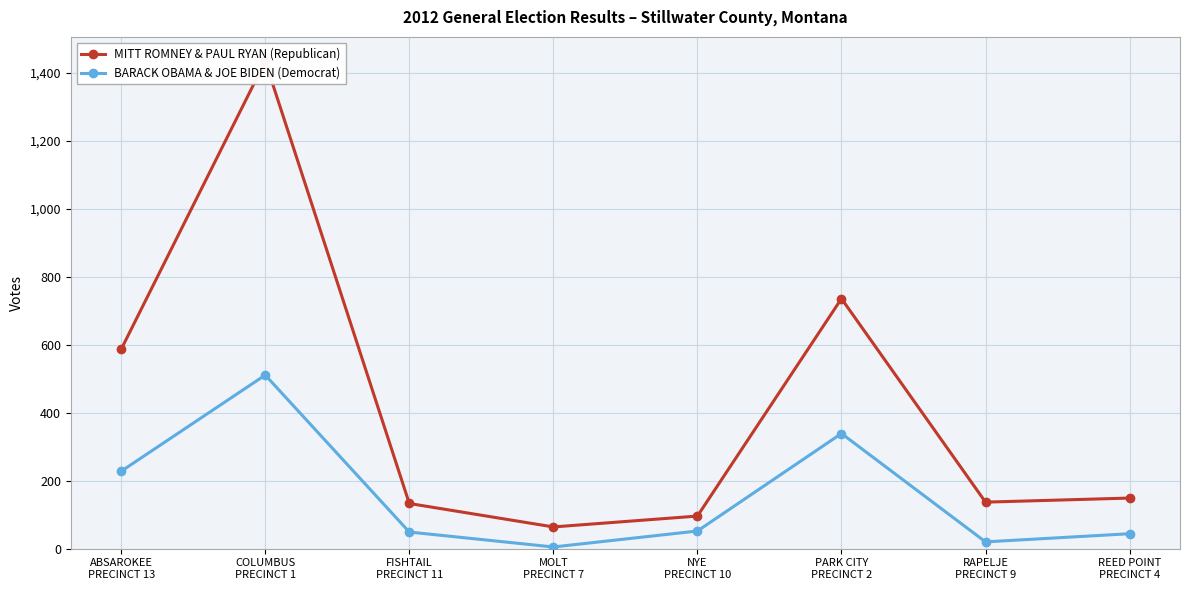

Which series has the largest range (max minus min)?

MITT ROMNEY & PAUL RYAN (Republican)